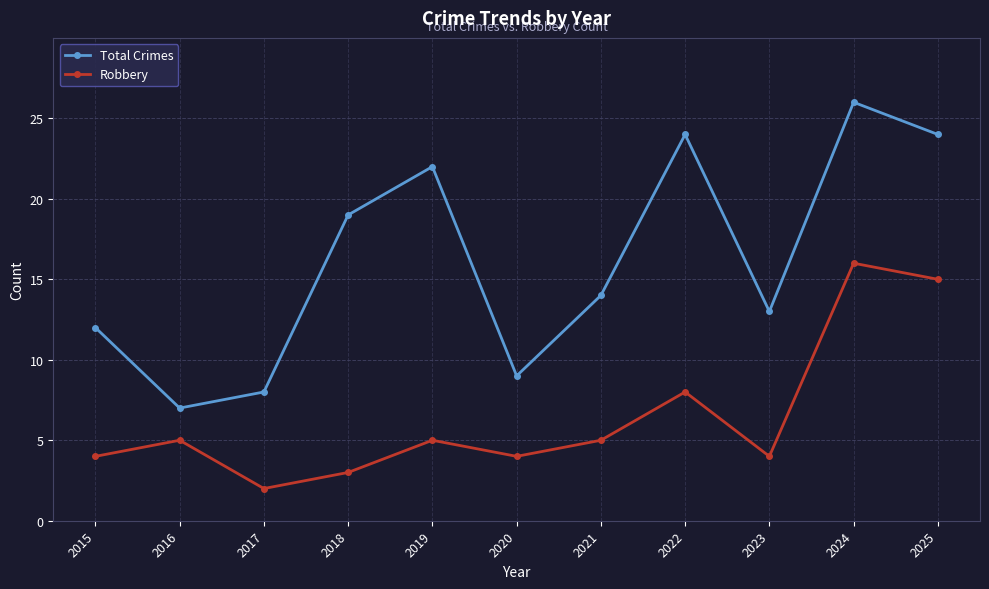

How many categories are shown in the chart?

11